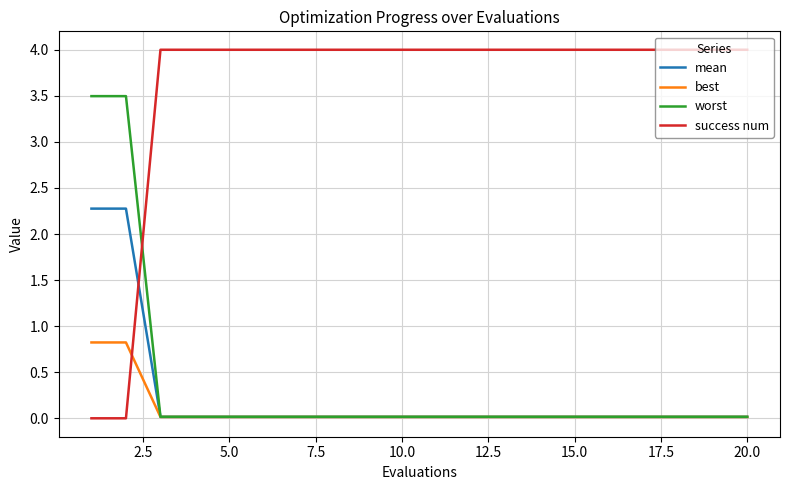

List the series in order of their peak value, highest first.

success num, worst, mean, best